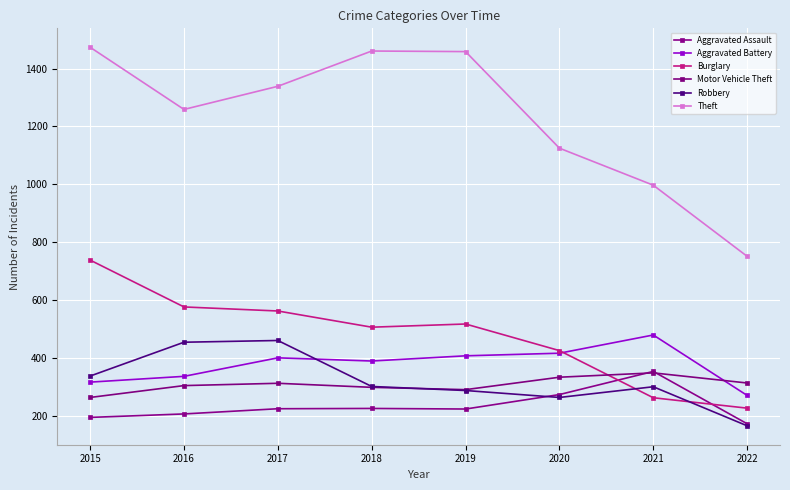

Reading left to right, extract all data points from this chart.

Aggravated Assault: 2015=194	2016=206	2017=224	2018=225	2019=223	2020=273	2021=353	2022=172
Aggravated Battery: 2015=316	2016=336	2017=400	2018=389	2019=407	2020=416	2021=479	2022=270
Burglary: 2015=738	2016=576	2017=562	2018=506	2019=517	2020=425	2021=262	2022=226
Motor Vehicle Theft: 2015=263	2016=304	2017=312	2018=298	2019=290	2020=333	2021=348	2022=313
Robbery: 2015=337	2016=454	2017=460	2018=301	2019=287	2020=263	2021=300	2022=165
Theft: 2015=1474	2016=1259	2017=1339	2018=1461	2019=1459	2020=1125	2021=997	2022=751